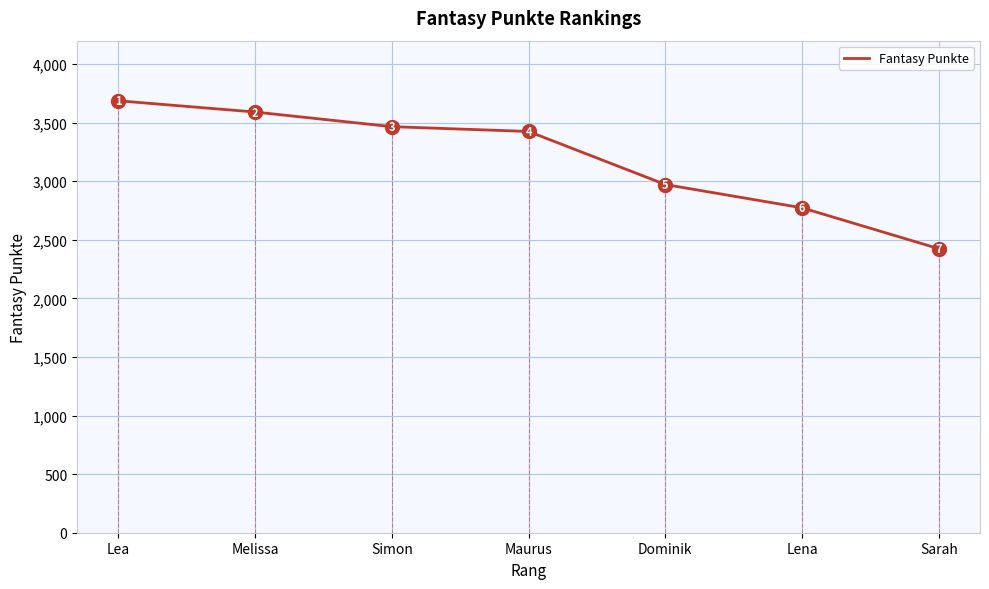

Which category has the lowest value across all series?

Sarah